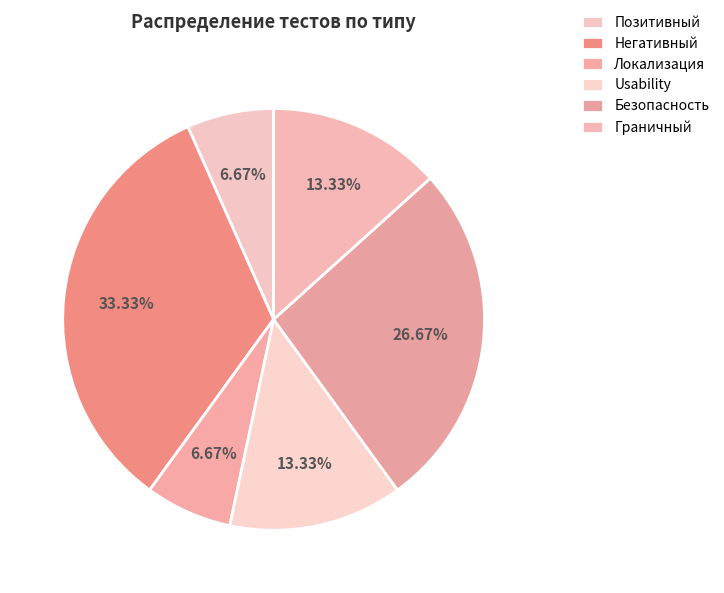

Is it true that Локализация is 14% of the pie?

False